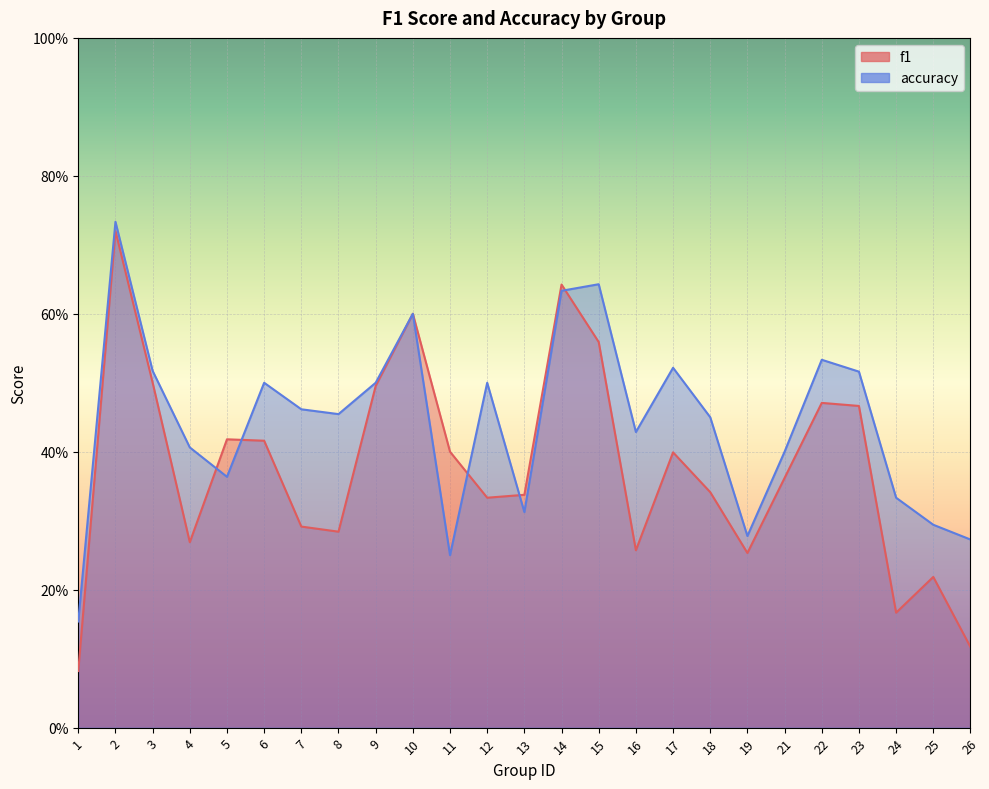

What are all the series names shown in the legend?

f1, accuracy